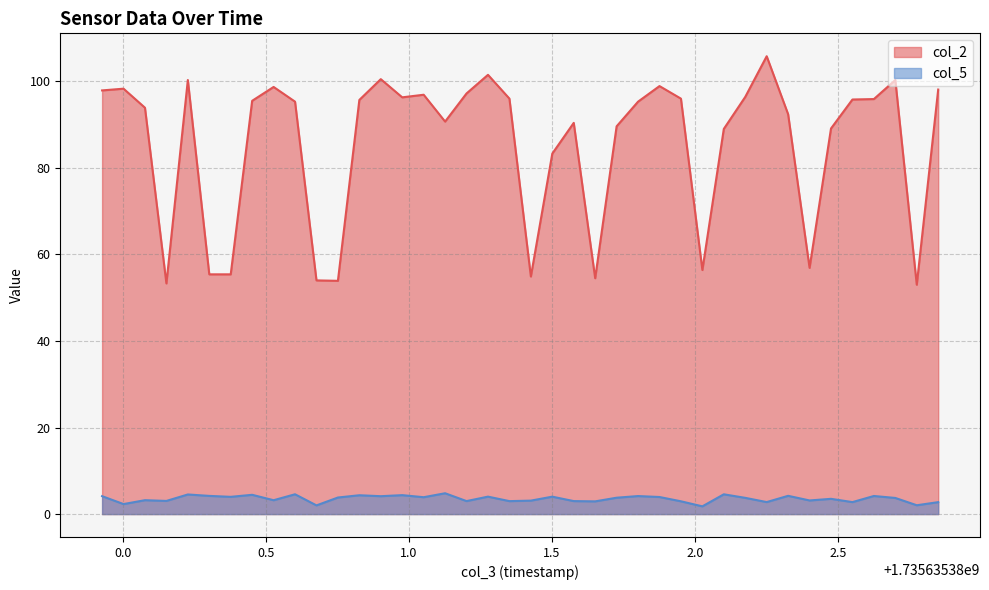

Which series has the largest range (max minus min)?

col_2